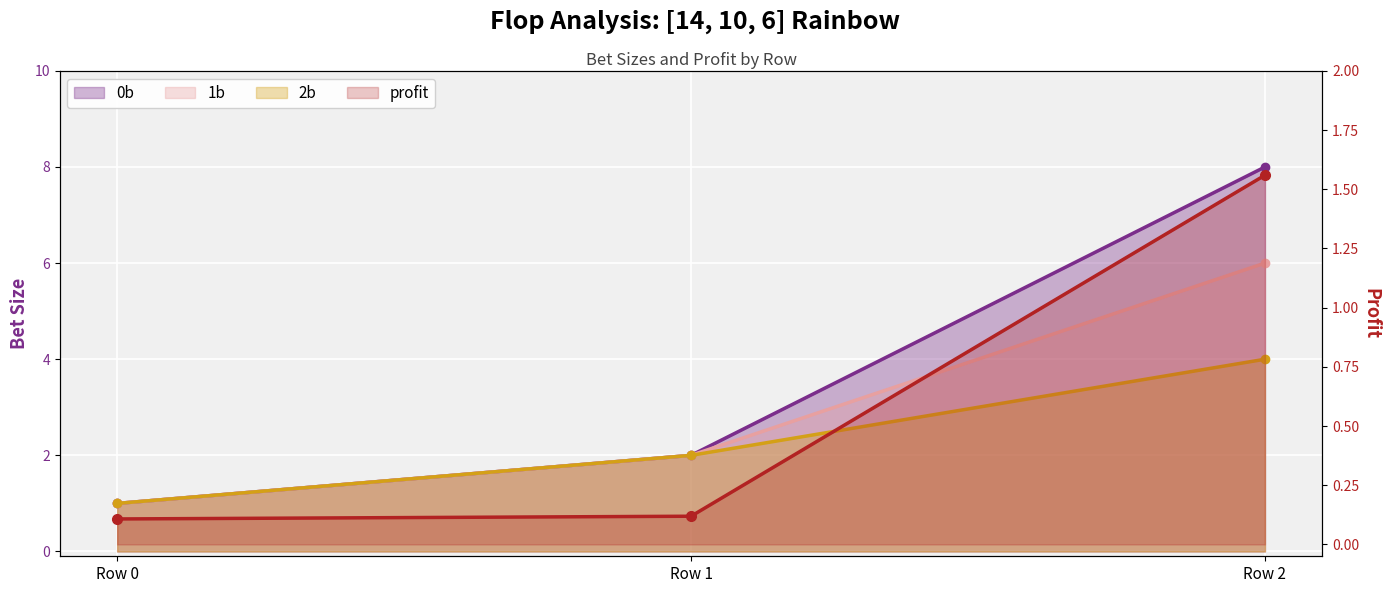

Which label corresponds to the smallest value in the chart?

Row 0